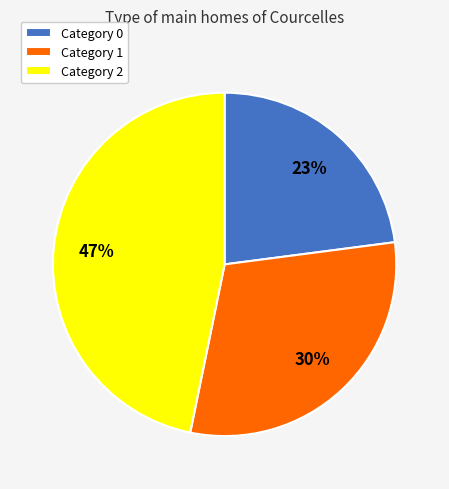

To the nearest percent, what is the difference between the largest and smallest slice percentages?

24%